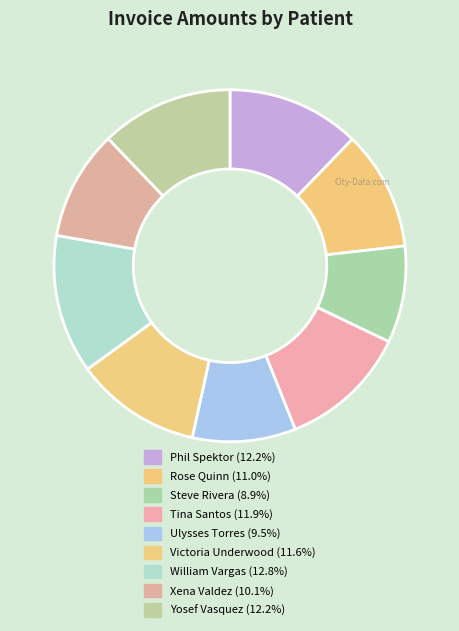

To the nearest percent, what is the difference between the largest and smallest slice percentages?

4%